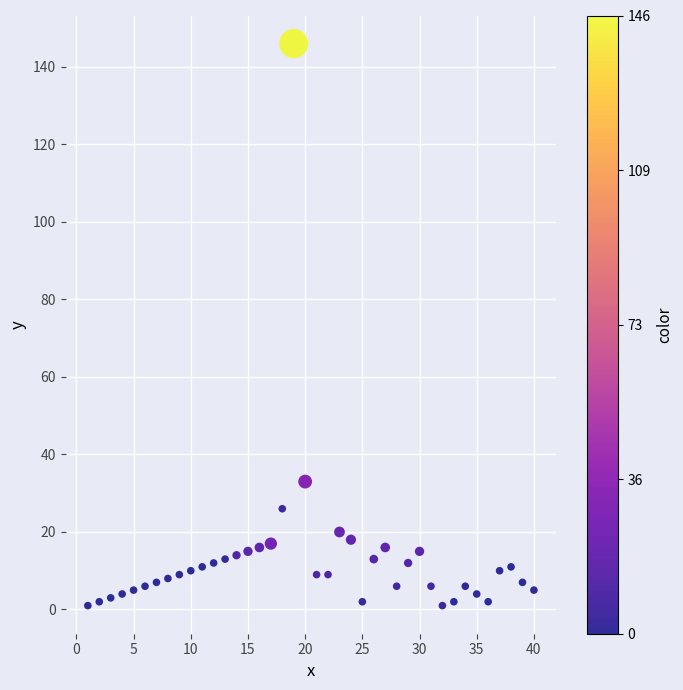

What is the range of Y values (max minus min)?

145